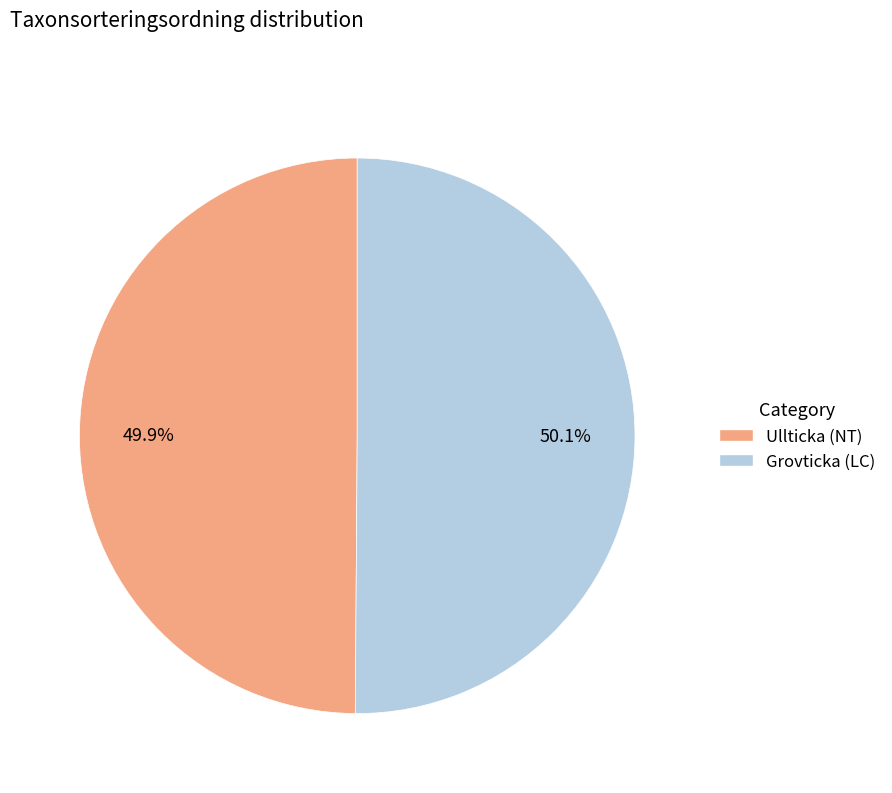

The Grovticka (LC) slice represents 41% of the pie. True or false?

False